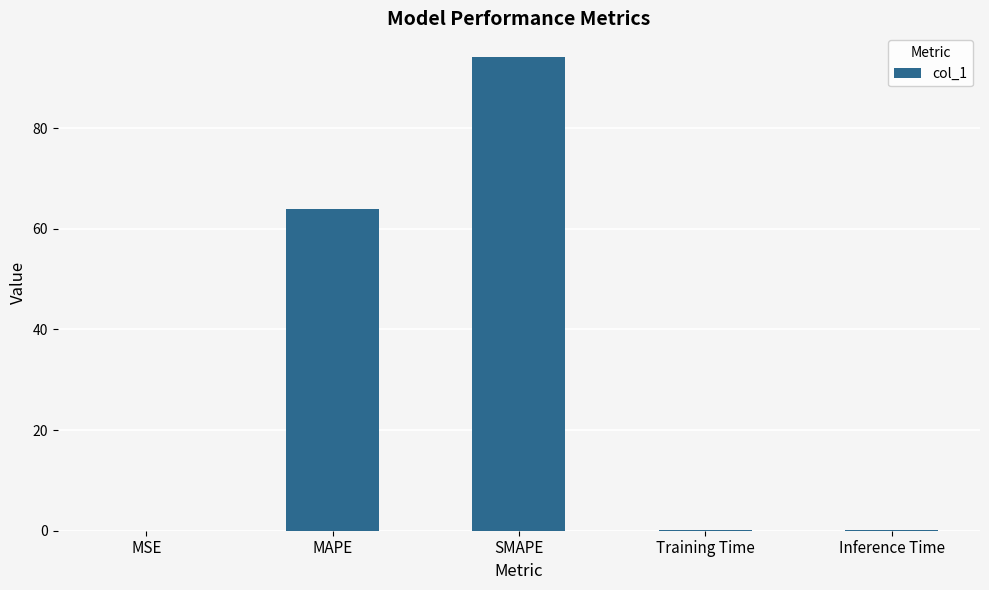

What is the greatest value displayed?

94.1